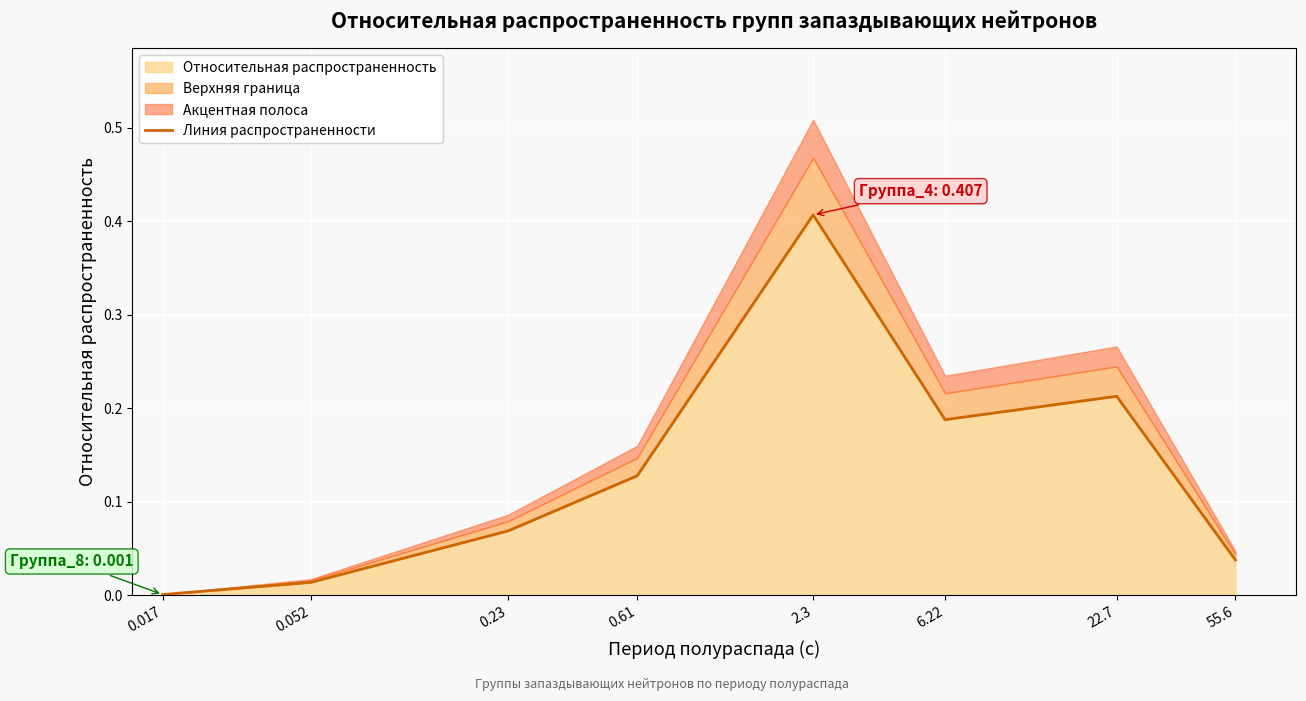

Which category has the highest value across all series?

2.3